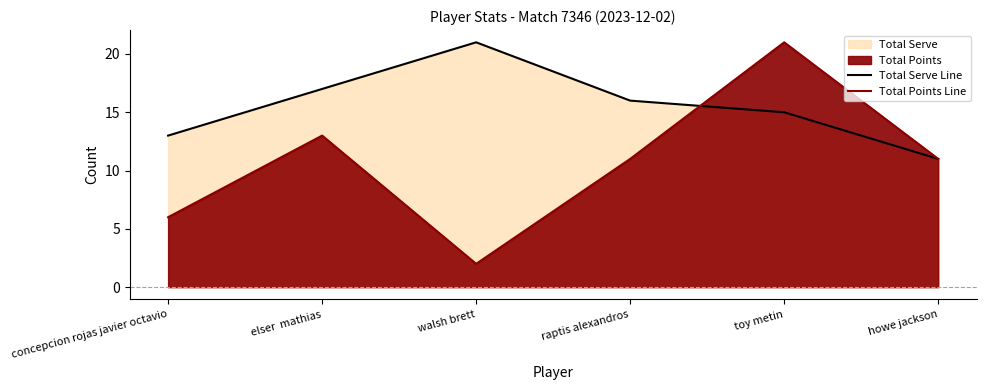

At how many categories does at least one series exceed 16?

3